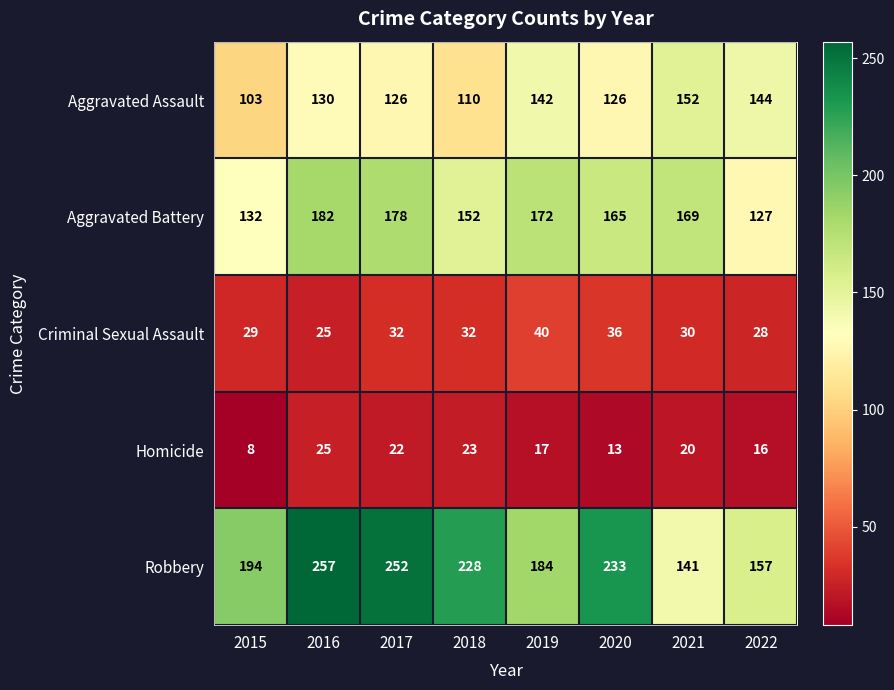

Read the Aggravated Battery value at 2020.

165